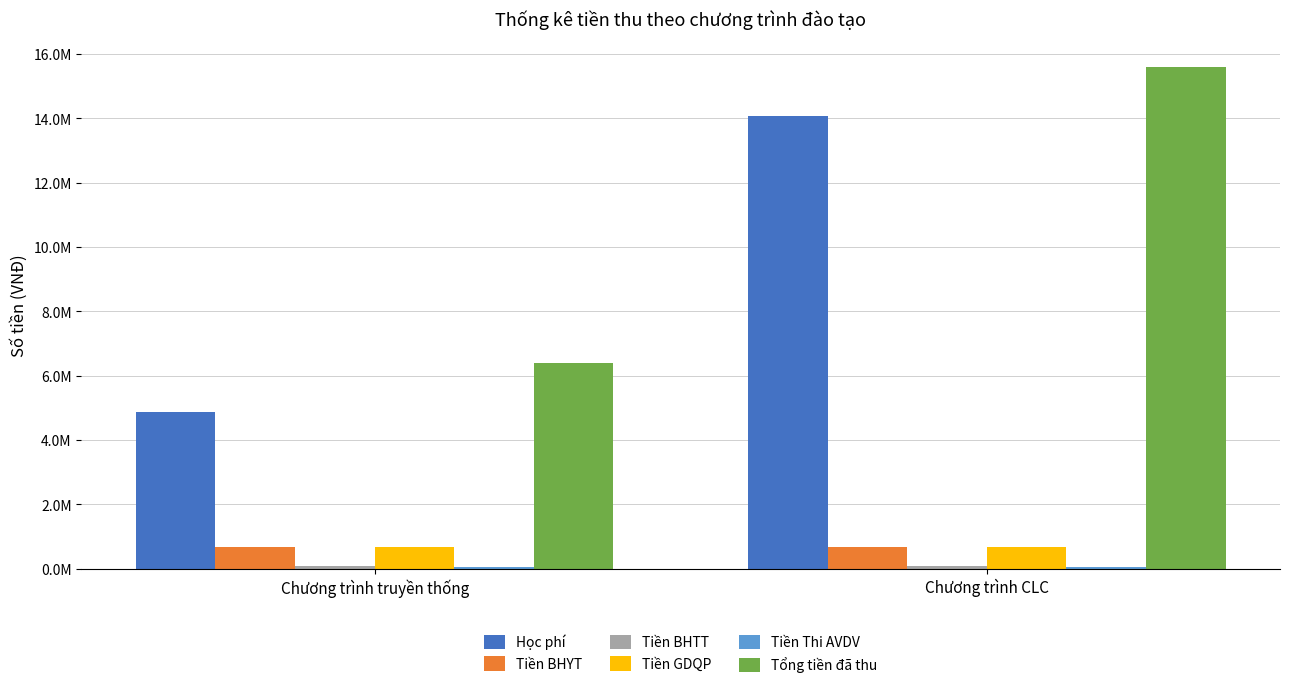

What is the average value of the Tiền BHTT series?

80000